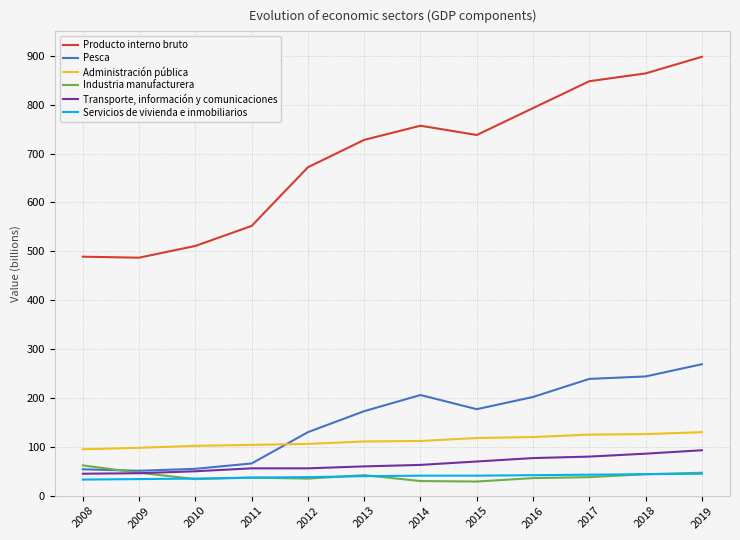

Where is the first local maximum for Producto interno bruto?

2014